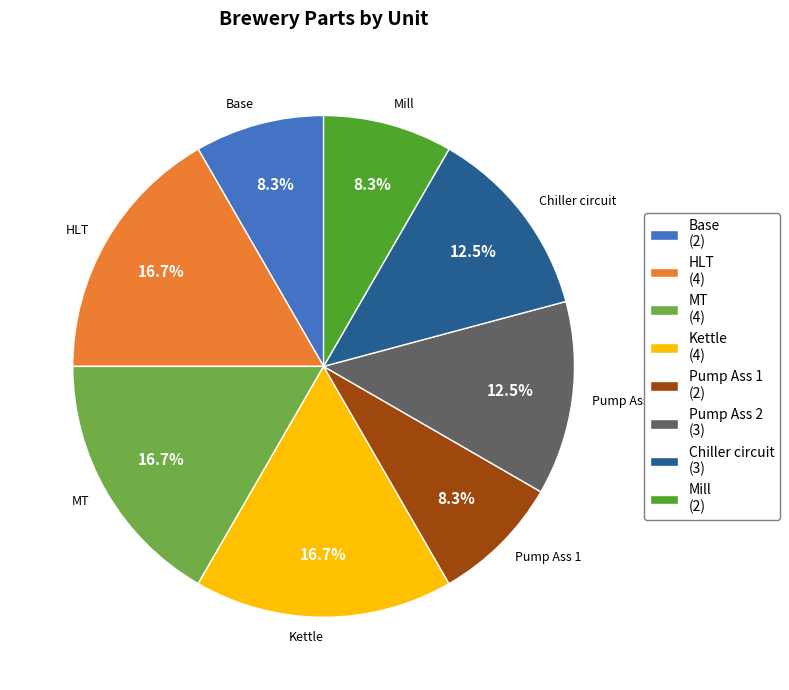

Combined, what portion of the pie is Pump Ass 2 and Chiller circuit?

25.0%